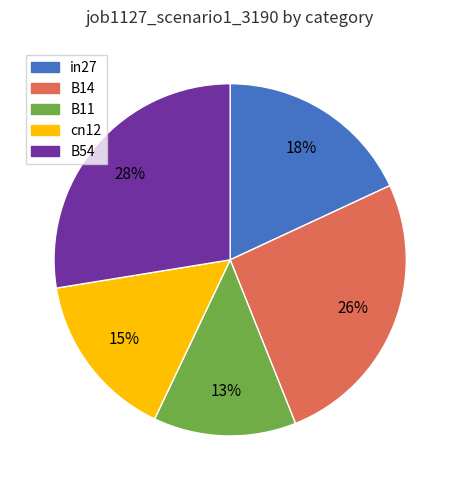

To the nearest percent, what portion does B11 represent?

13%